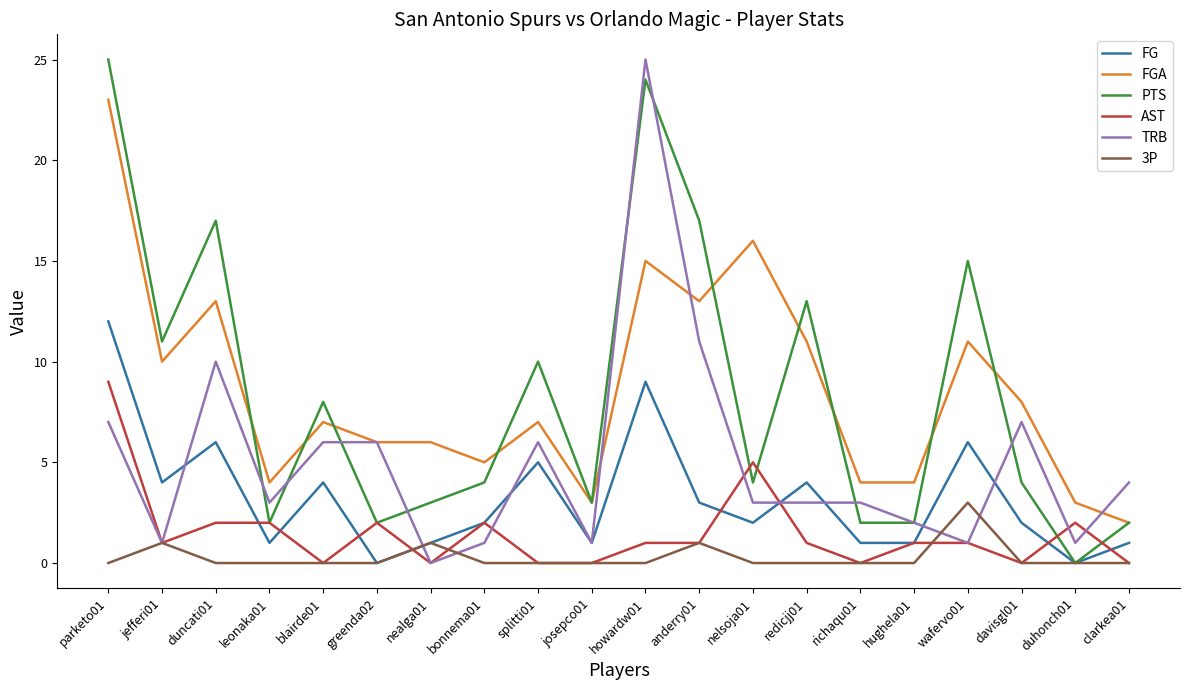

The value of PTS at hughela01 is 2. True or false?

True